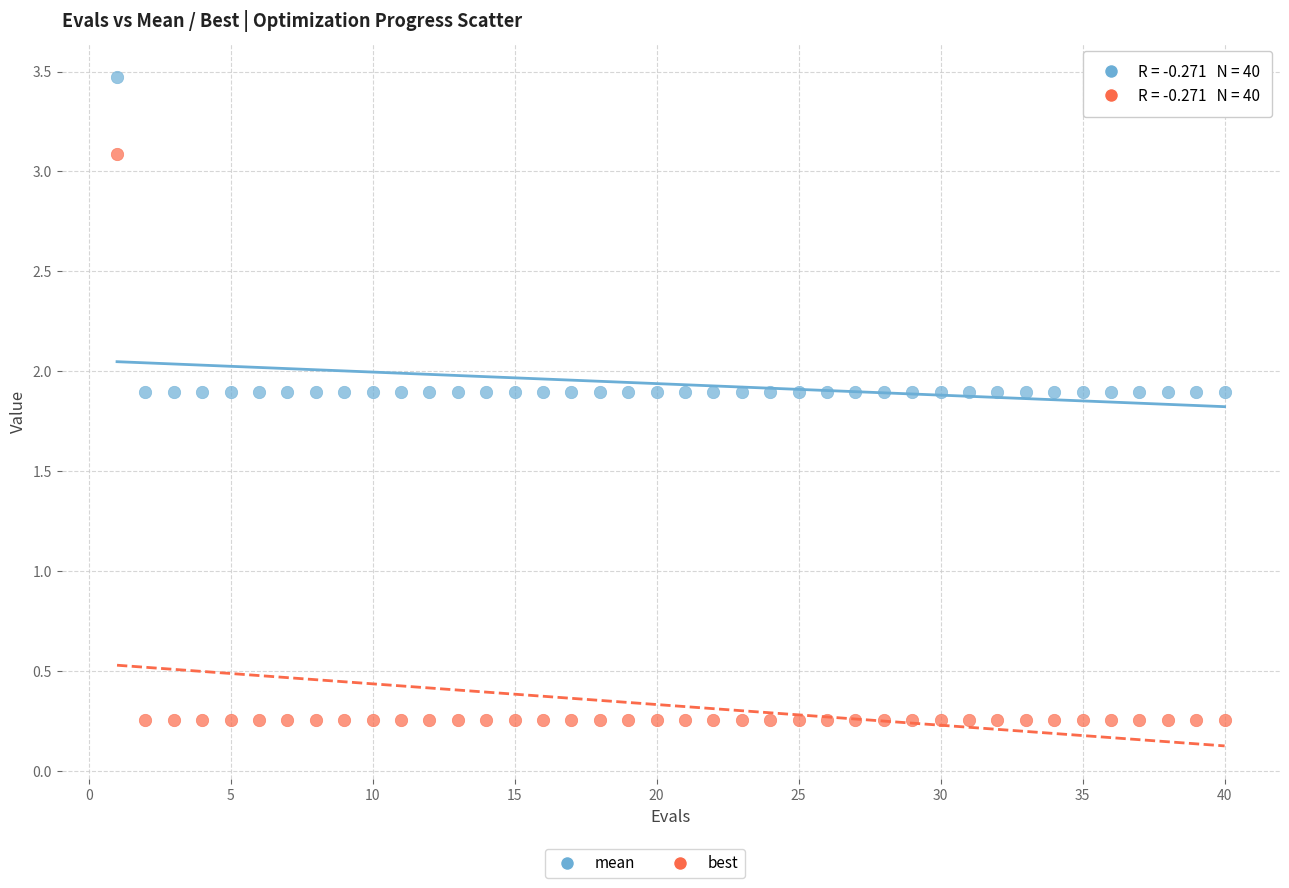

Across all data points, what is the range of X values (max minus min)?

39.0